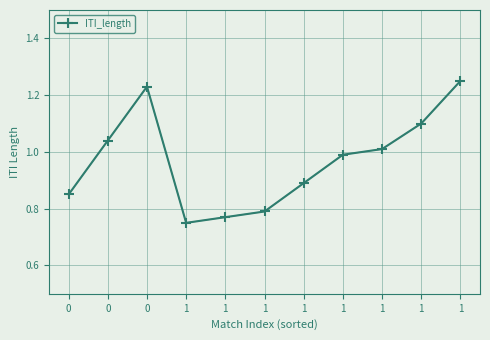

Which category has the highest value across all series?

1